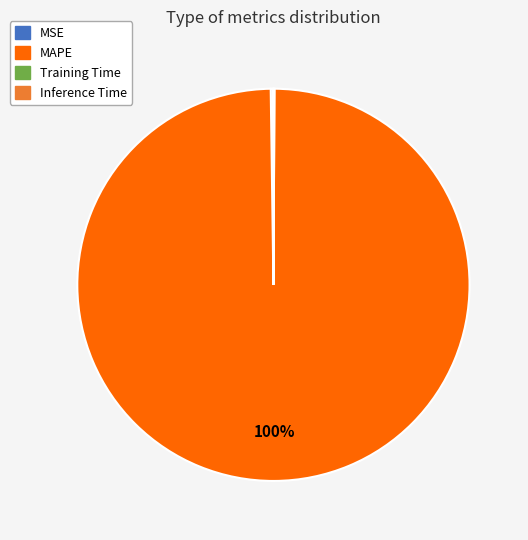

To the nearest percent, what is the average slice percentage?

25%